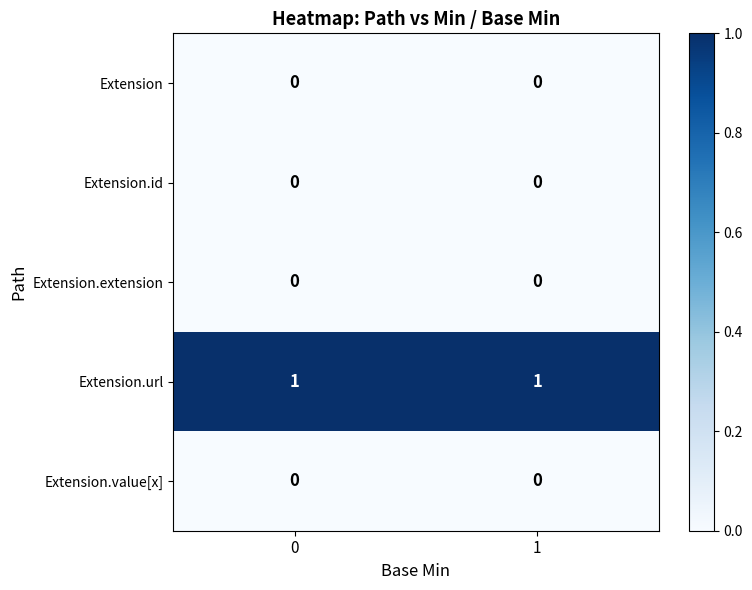

Is it true that Extension.id equals 0 at 0?

True